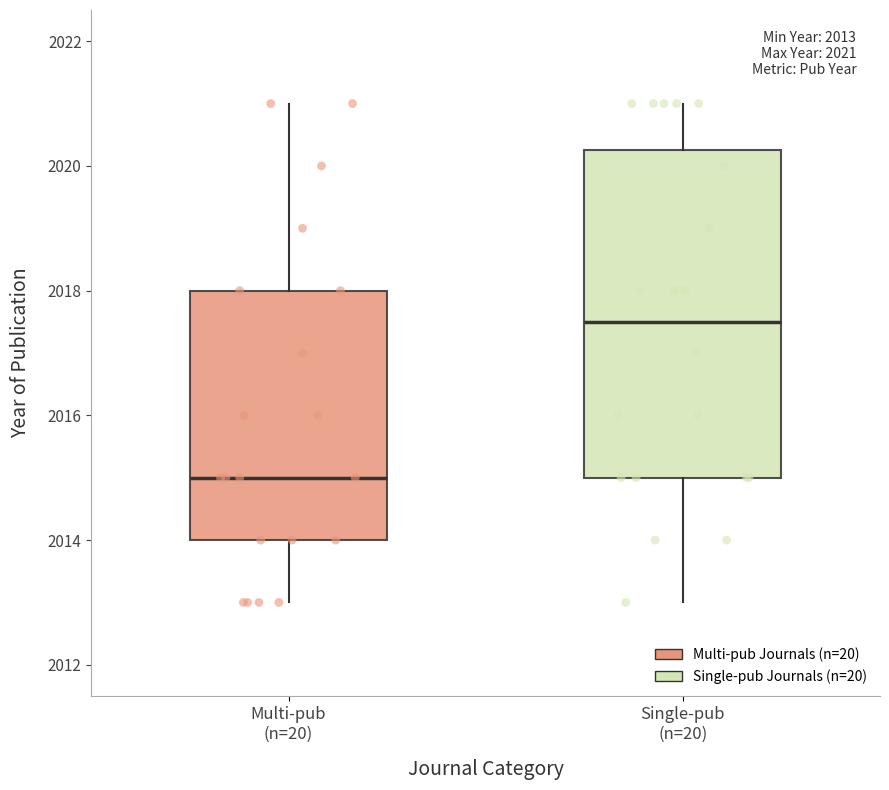

Comparing the boxes themselves (not the whiskers), which one is the tallest?

Single-pub (n=20)